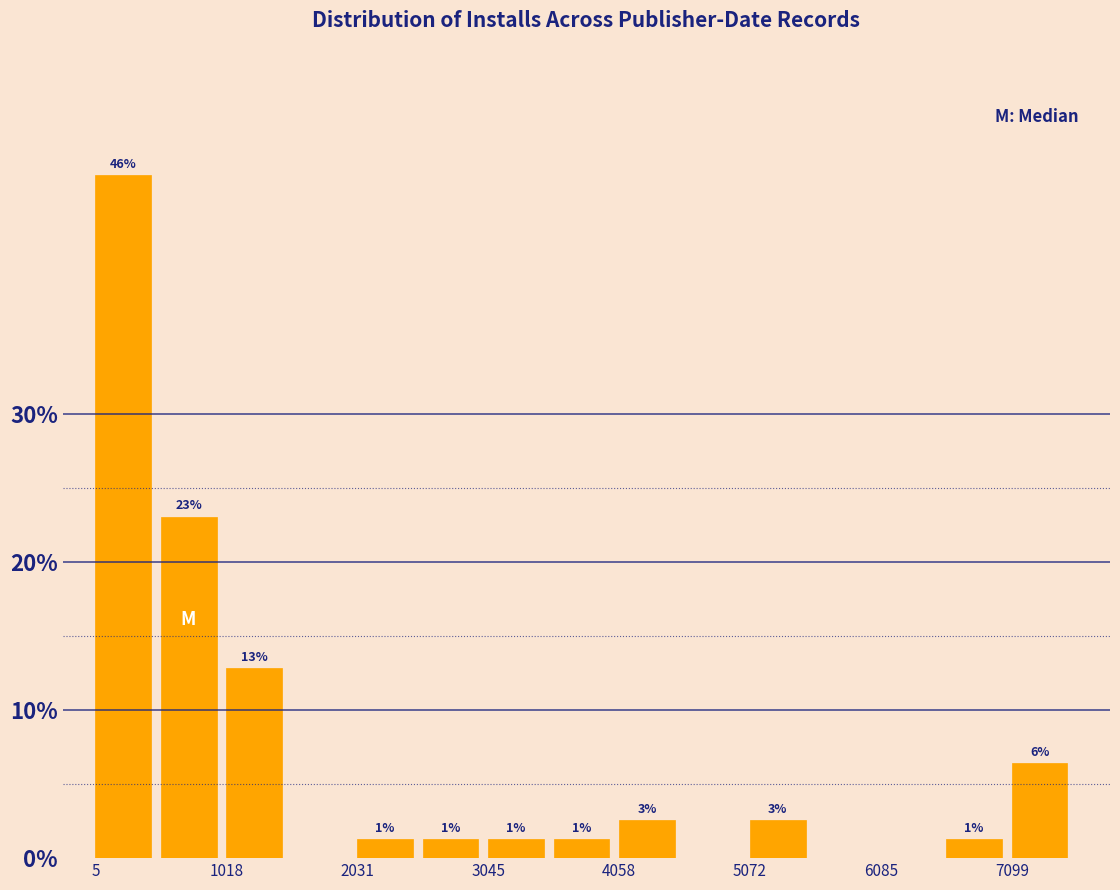

Around what value on the x-axis is the tallest bar? Give the approximate position of its centre, as read against the axis.

200